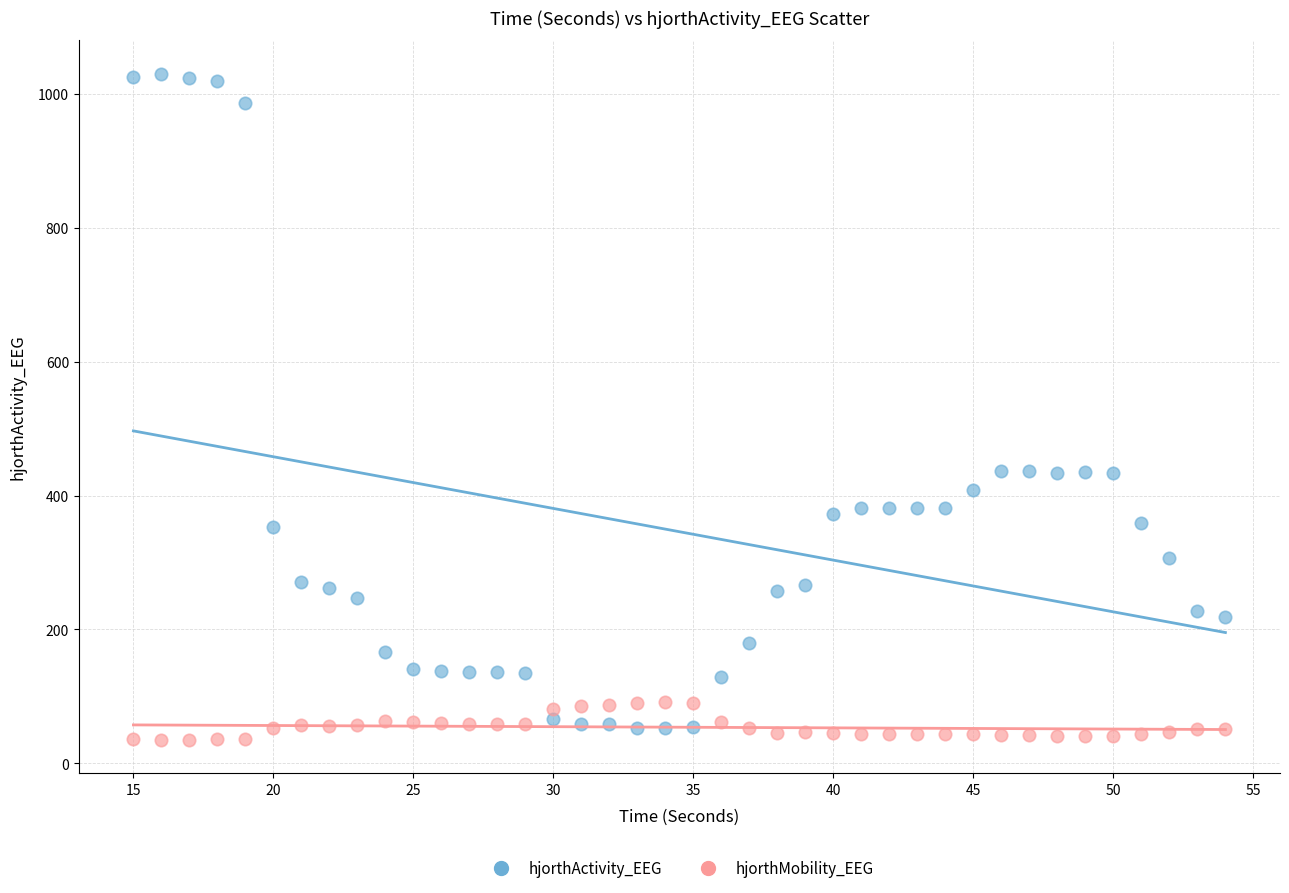

Which series has the widest spread of Y values?

hjorthActivity_EEG